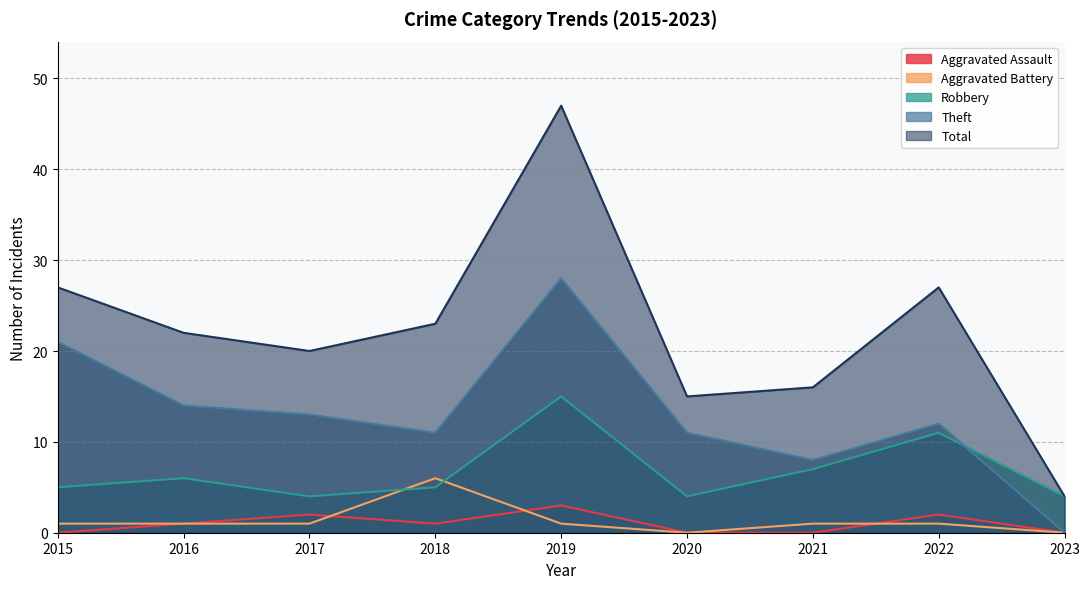

What is the difference between the maximum and minimum values in the Theft series?

28